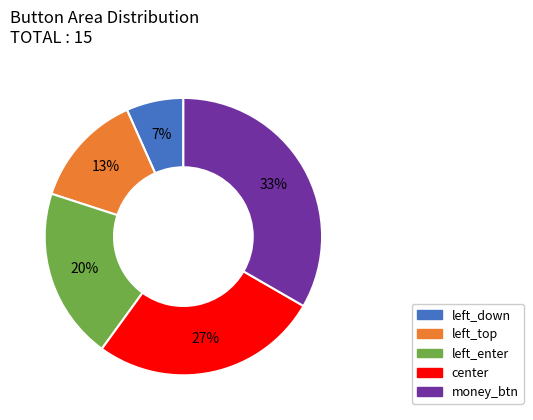

Rank the categories by value from highest to lowest.

money_btn, center, left_enter, left_top, left_down